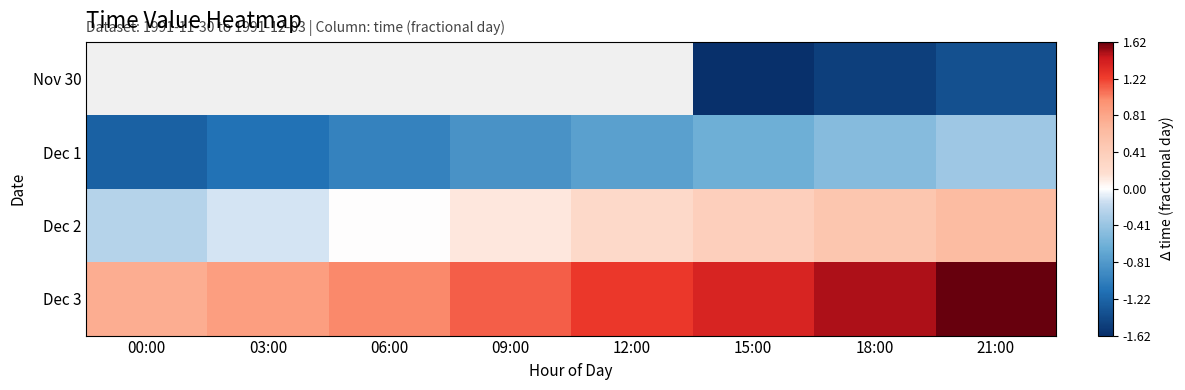

Count the number of data series in this chart.

4